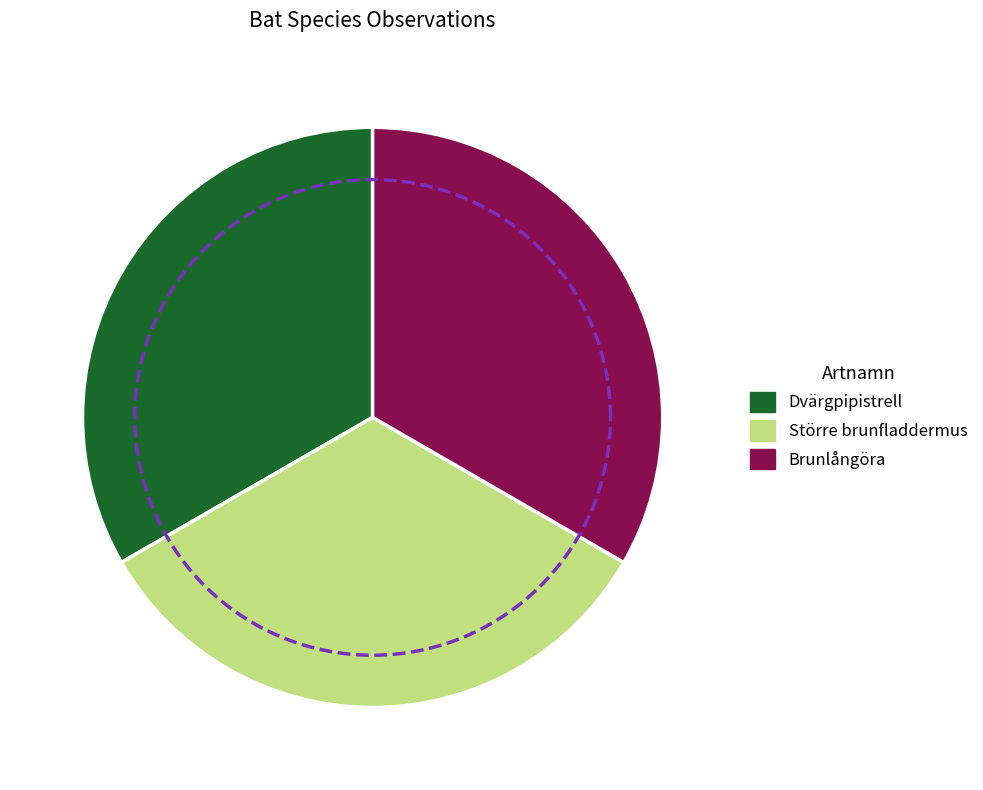

What is the total percentage of Större brunfladdermus and Dvärgpipistrell?

66.7%